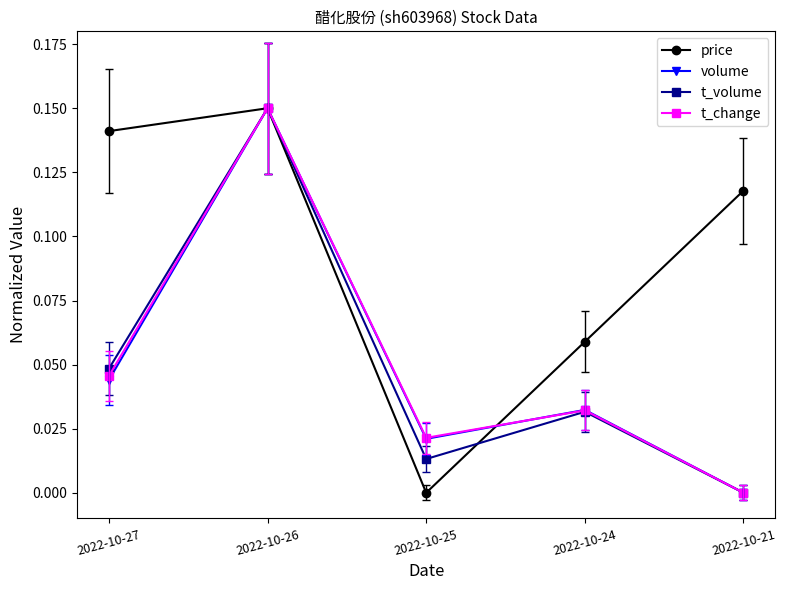

How many lines are shown in the chart?

4